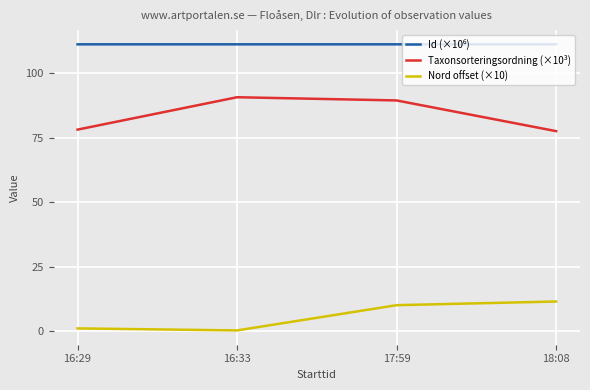

At which label is Nord offset (×10) closest to 5?

16:29